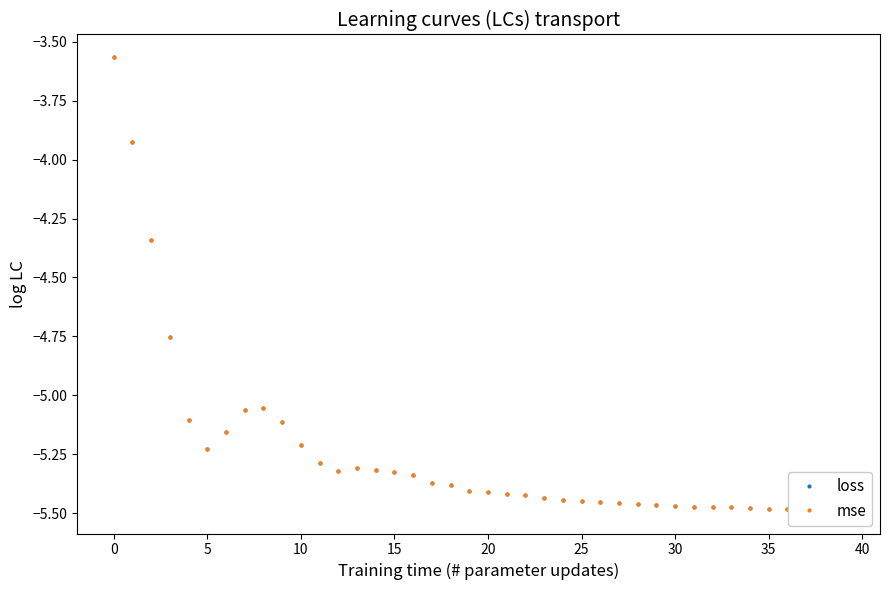

What is the difference between the second highest and second lowest values in the loss series?

1.6